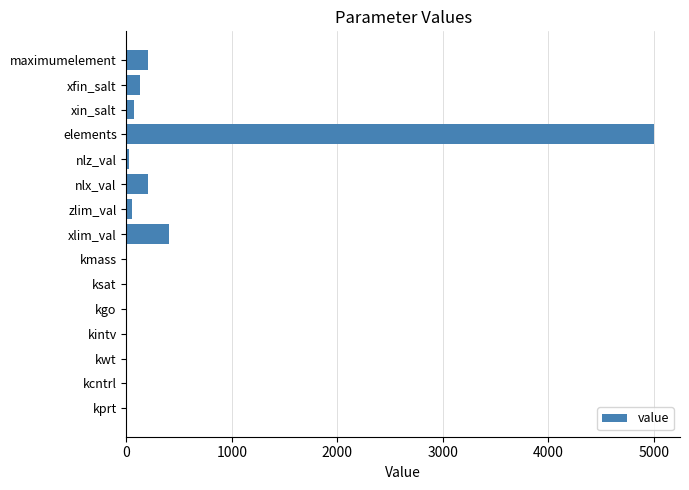

True or false: the data shows 0 at kcntrl.

True